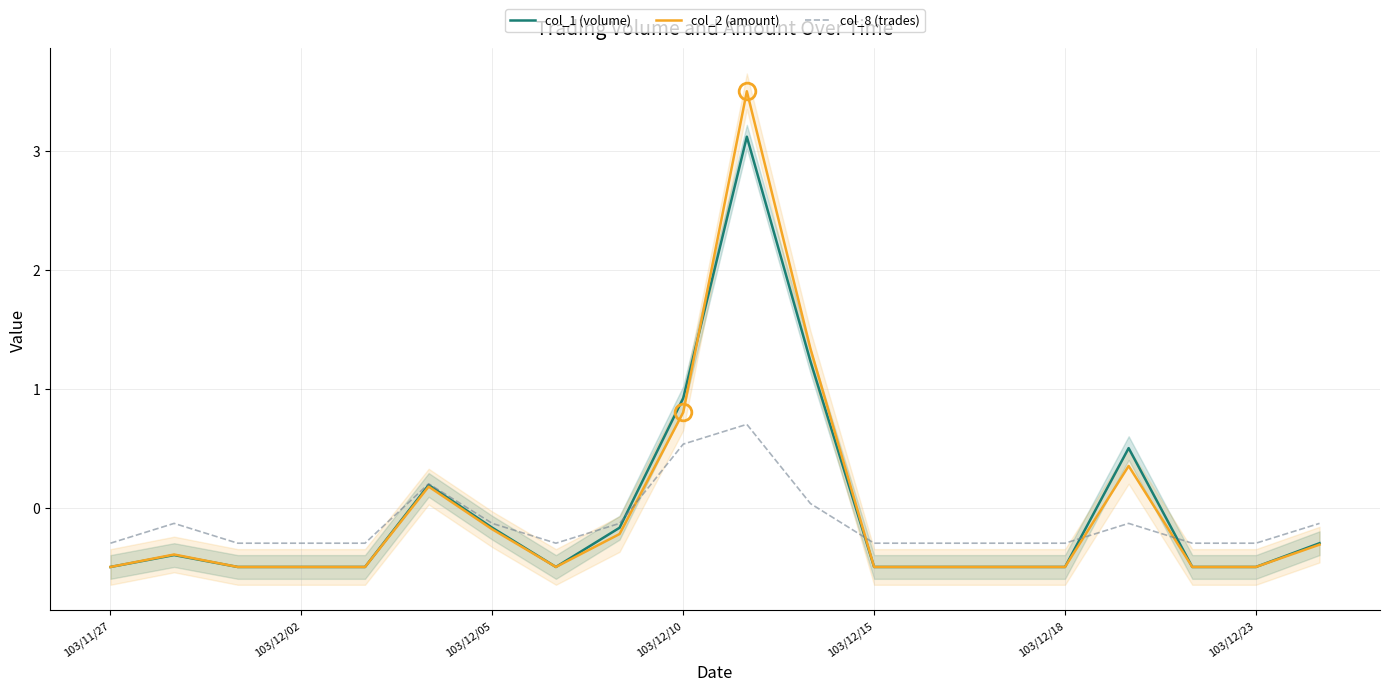

How many distinct data groups are displayed?

3